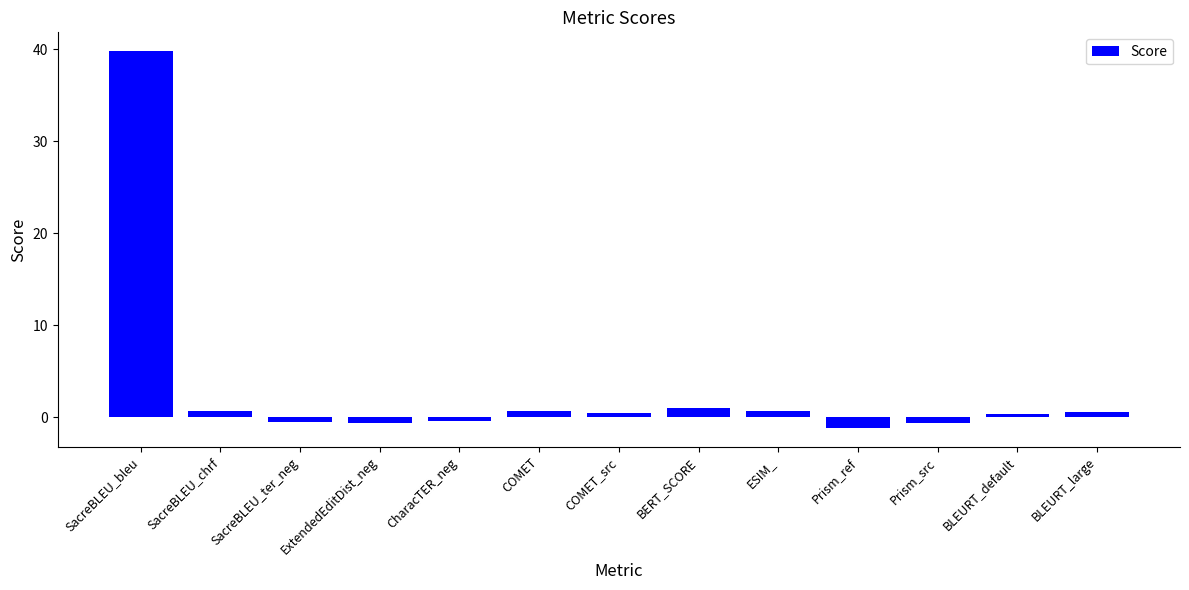

What is the greatest value displayed?

39.8